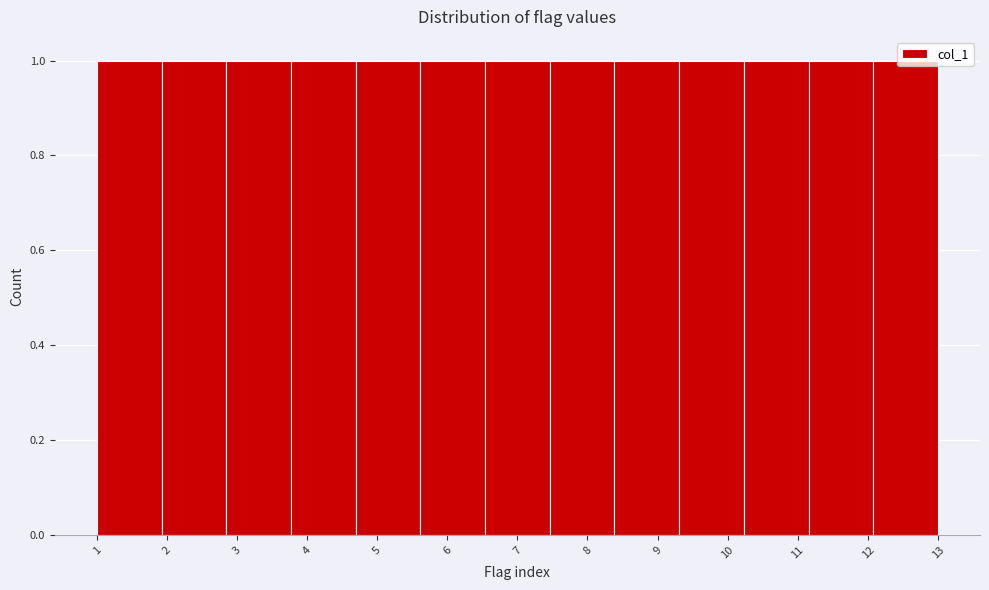

What is the height of the bar covering 5.6 to 6.5 on the x-axis? Neither the bar edges nor the heights are printed on the chart, so give them approximately, as read against the axes.

1